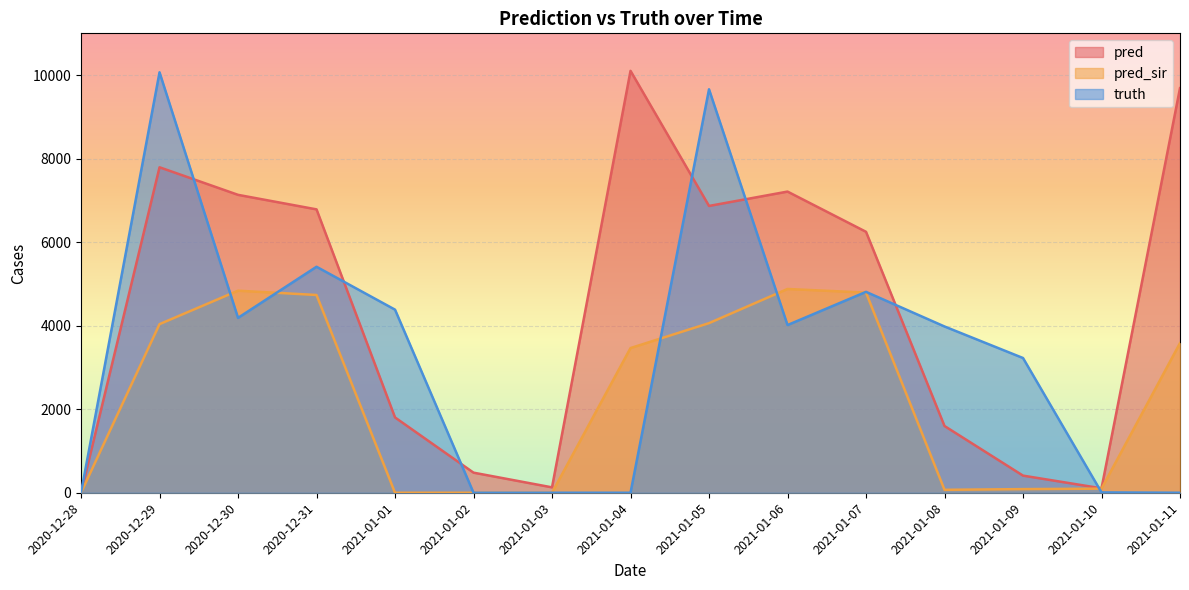

What is the label of the 9th point from the left?

2021-01-05